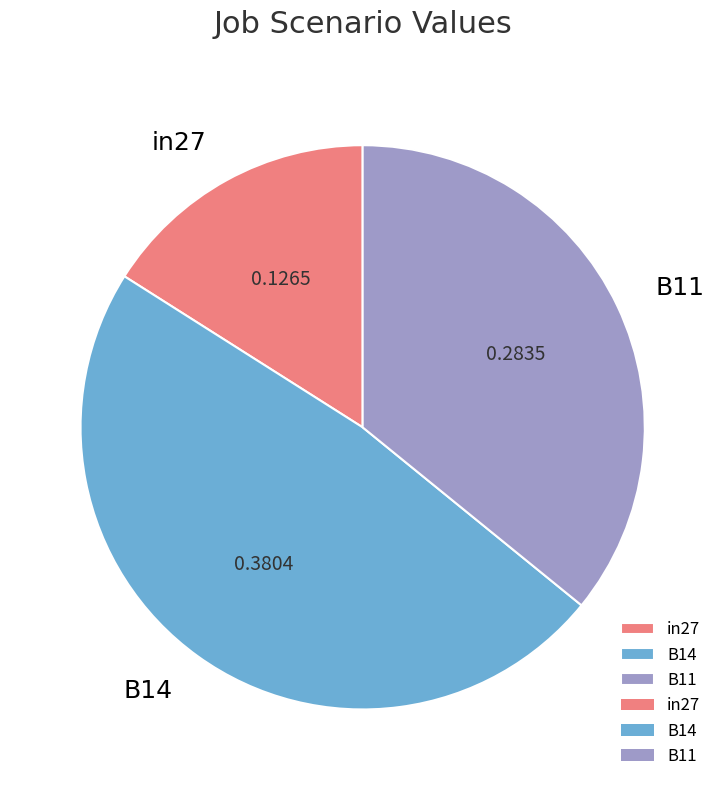

Between in27 and B14, which is larger?

B14